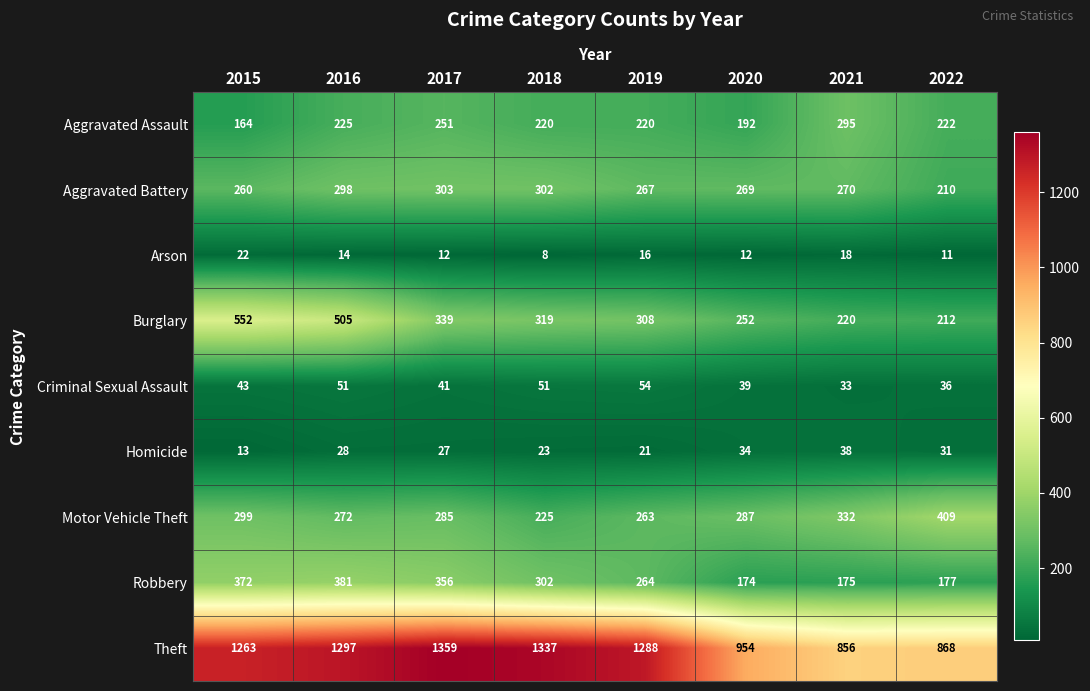

At which label does Aggravated Battery first exceed 270?

2016